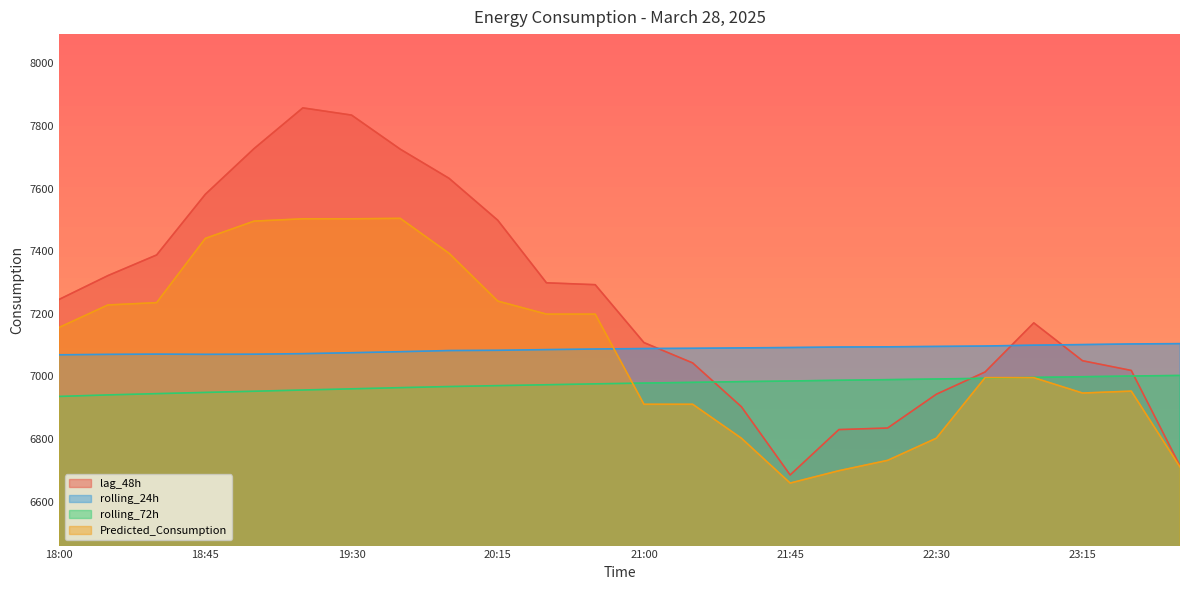

What is the sum of all lag_48h values?

173724.0